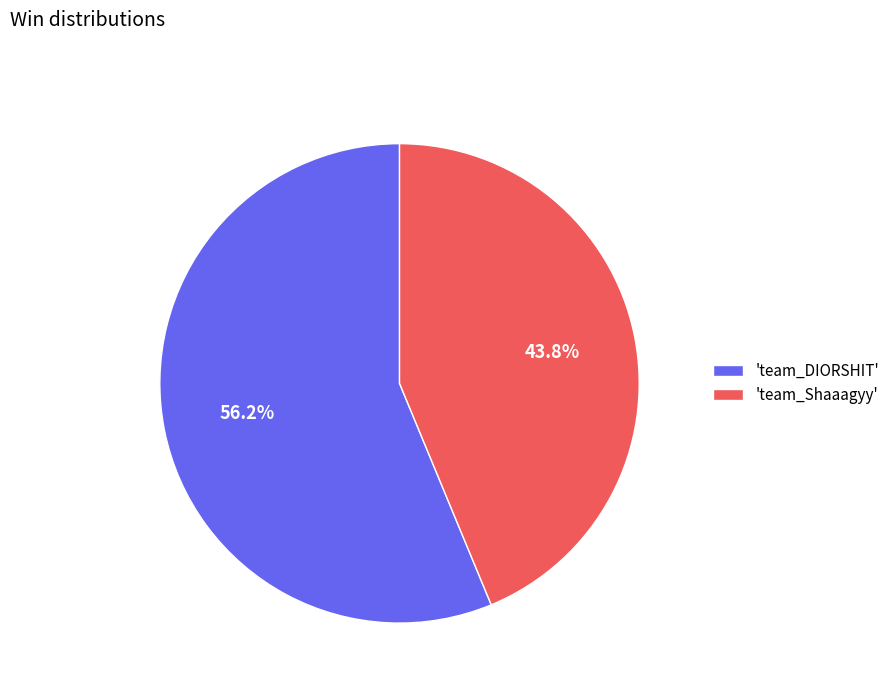

What is the largest slice in the pie chart?

'team_DIORSHIT'